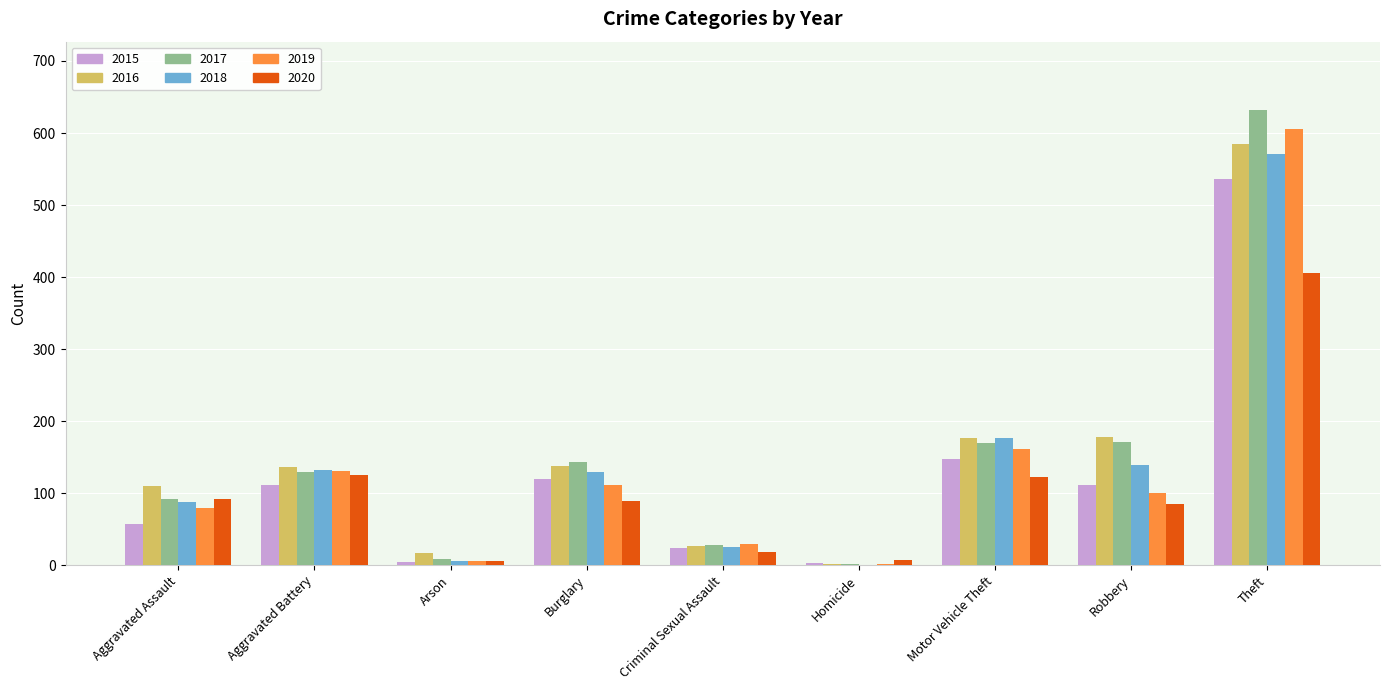

What is the sum of all 2019 values?

1226